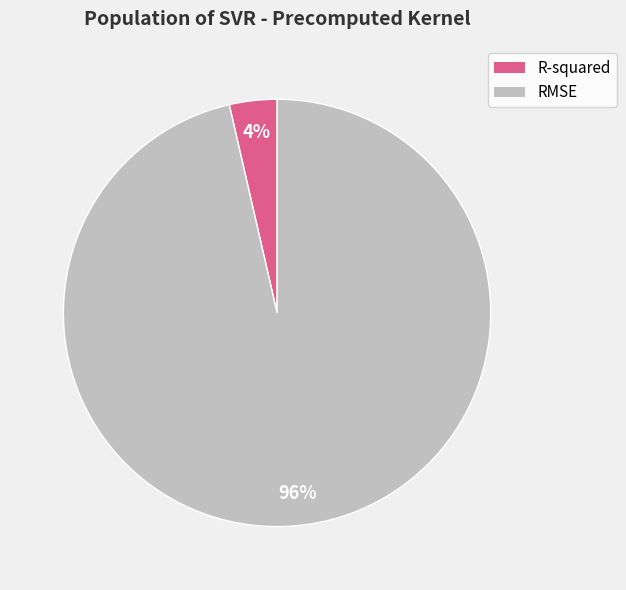

The R-squared slice represents 4% of the pie. True or false?

True